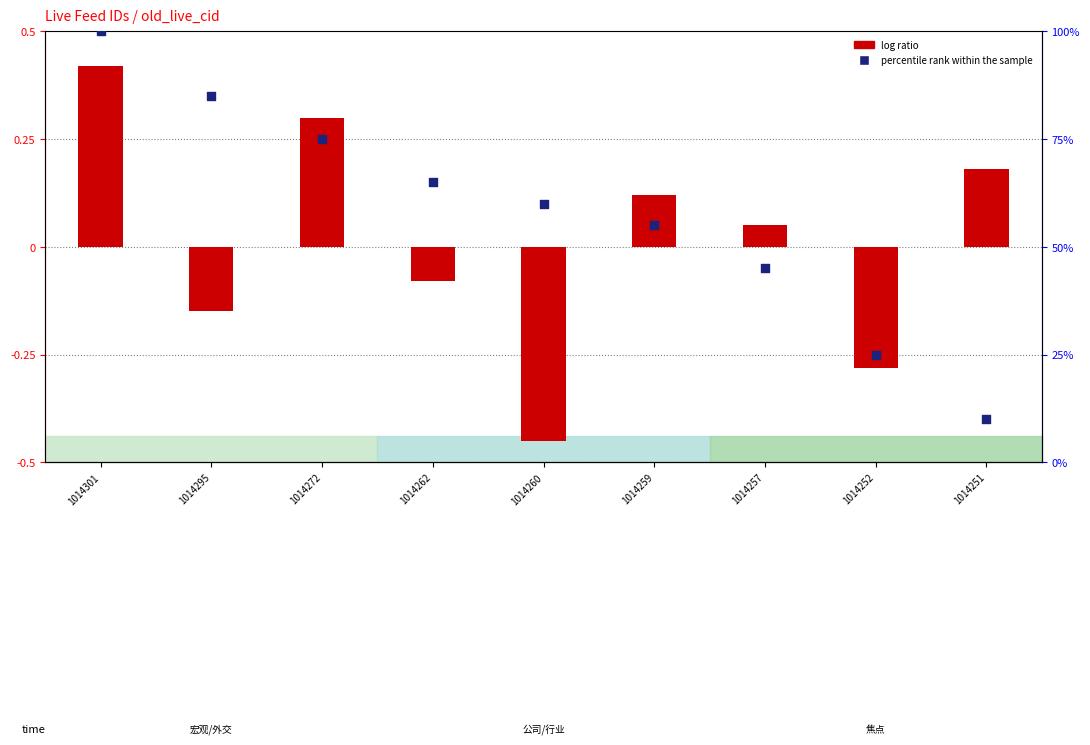

What are all the series names shown in the legend?

log ratio, percentile rank within the sample